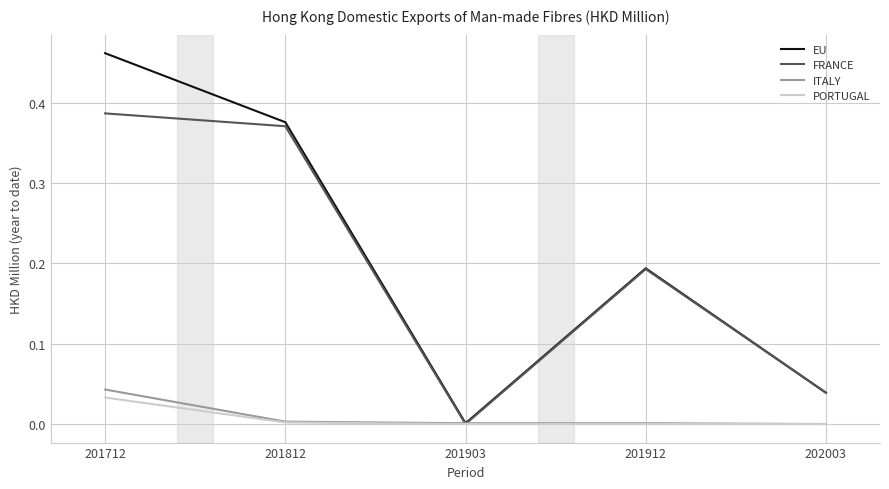

Count the number of categories in the chart.

5